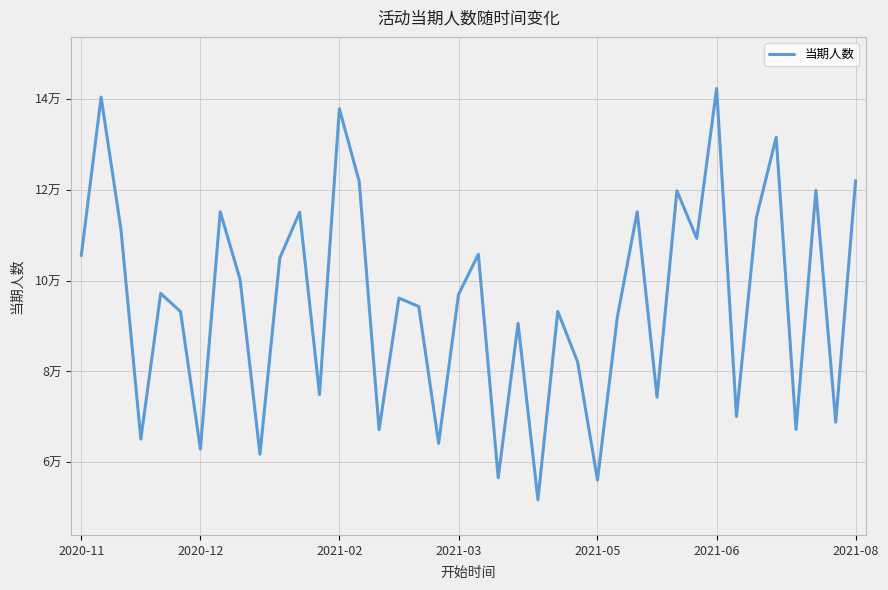

Reading right to left, list all the values displayed in this chart.

122093	68826	119968	67243	131643	113900	70057	142373	109338	119826	74300	115192	91995	56056	82074	93251	51706	90591	56559	105834	96951	64134	94303	96179	67162	121850	137928	74900	115091	105022	61733	100265	115205	62873	93184	97199	65068	111269	140490	105551